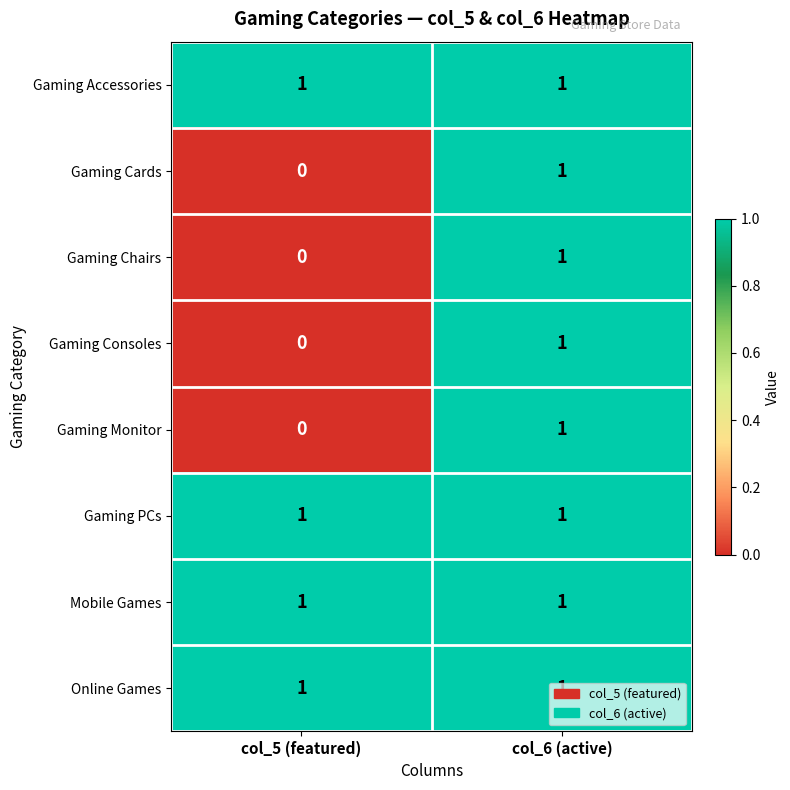

At how many categories does at least one series exceed 0?

2